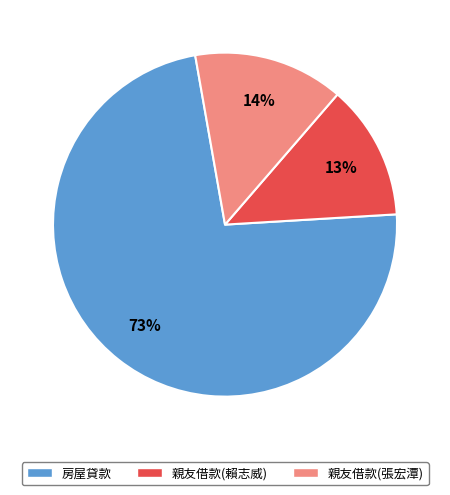

Count the number of slices in the pie.

3